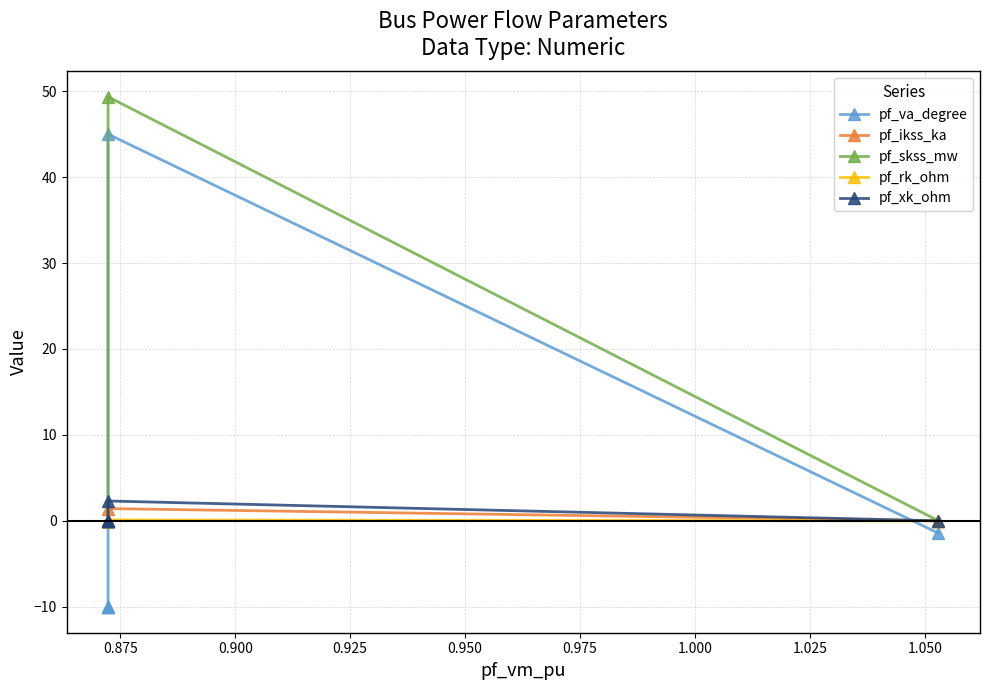

At which category is the sum across all series the highest?

0.875